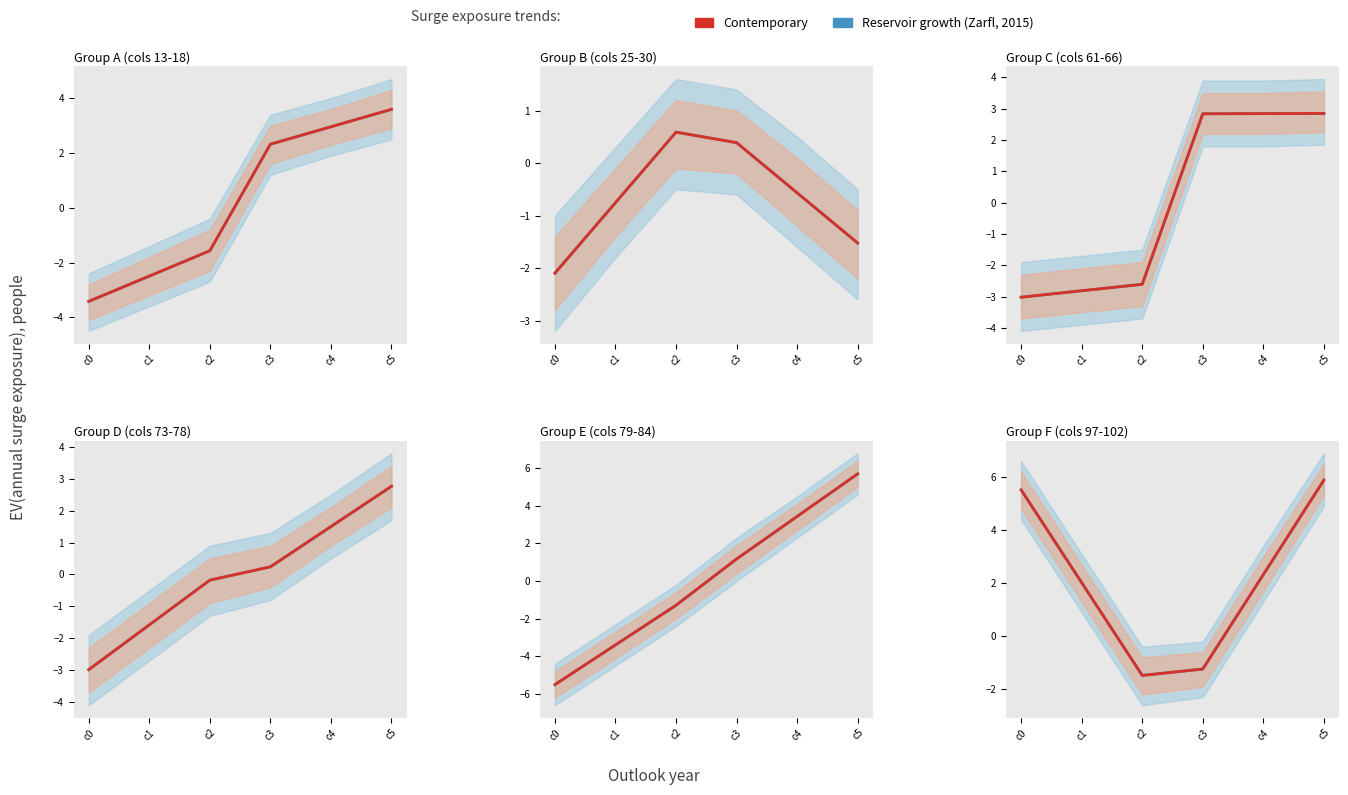

Rank the series at c5 from highest to lowest value.

Reservoir growth (Zarfl, 2015), Contemporary